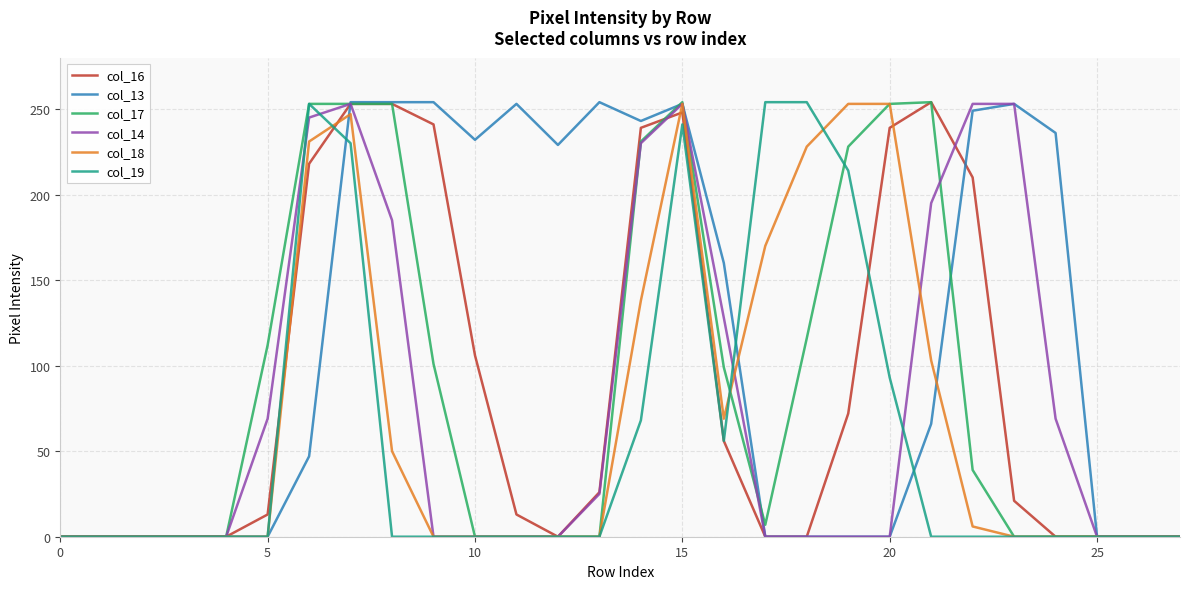

What is the difference between the maximum and minimum values in the col_17 series?

254